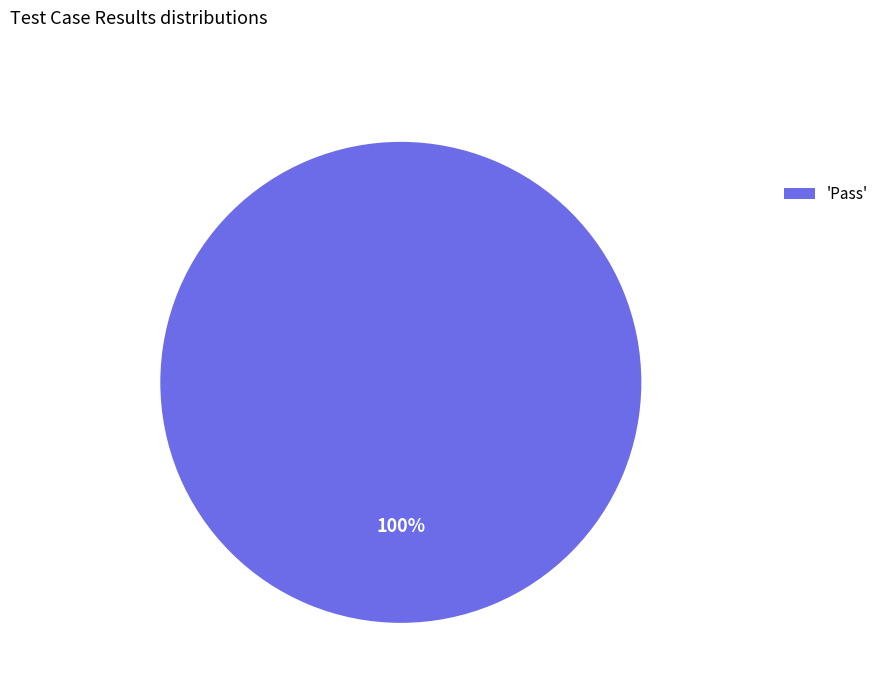

Is there a majority slice in this chart?

Yes